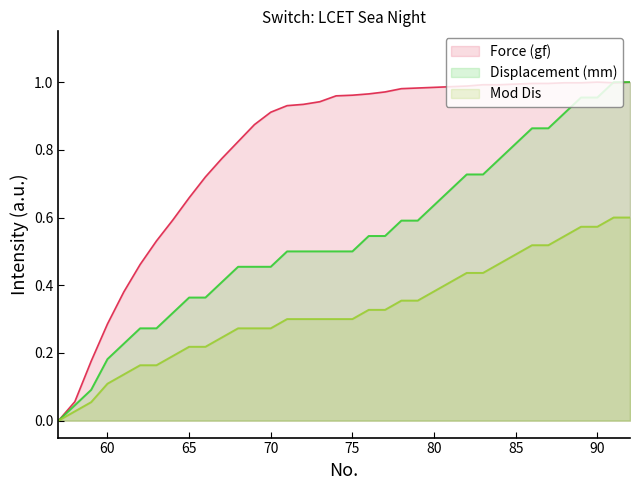

List the series in order of their peak value, highest first.

Force (gf), Displacement (mm), Mod Dis